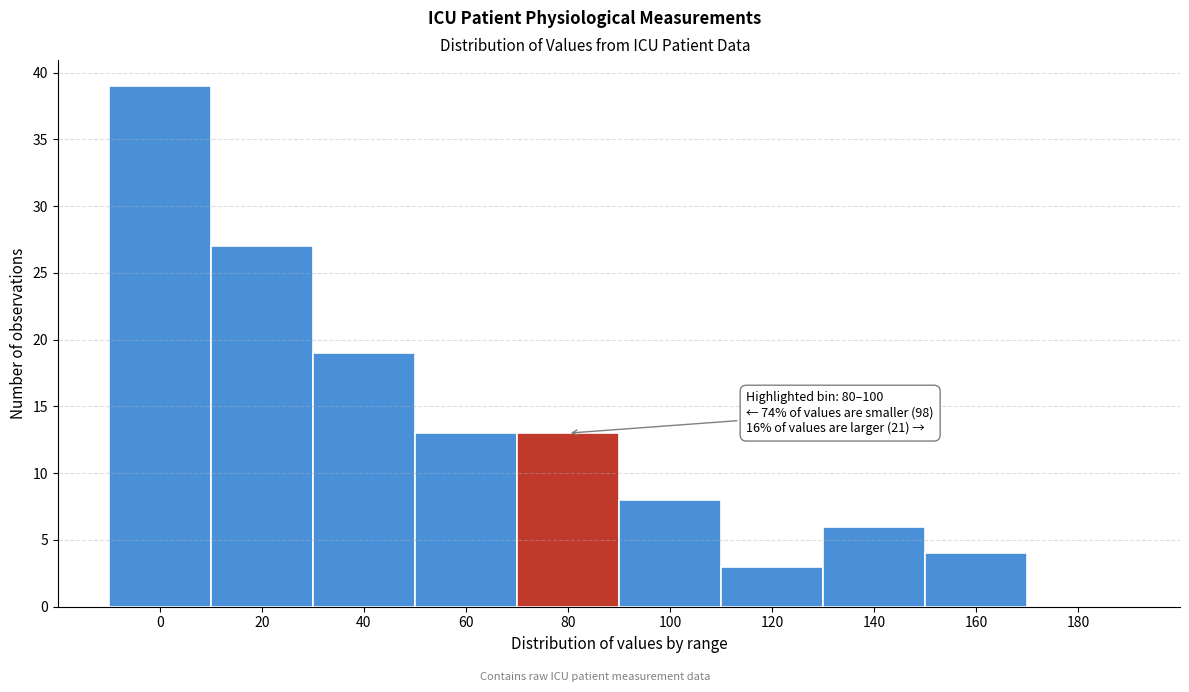

Reading left to right, extract all data points from this chart.

0=39	20=27	40=19	60=13	80=13	100=8	120=3	140=6	160=4	180=0